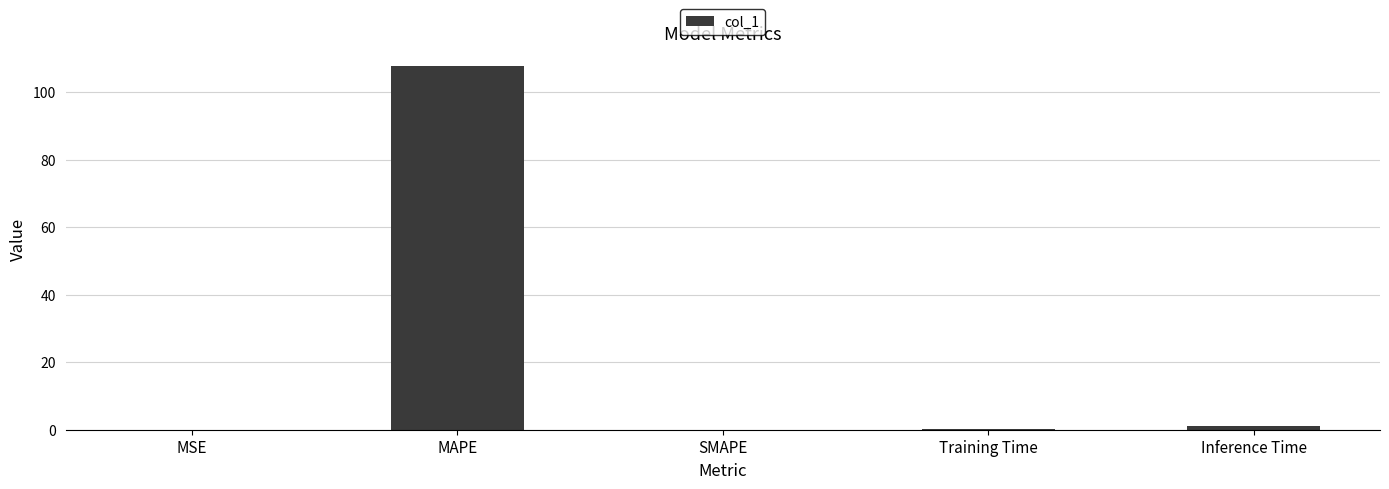

What is the greatest value displayed?

107.7